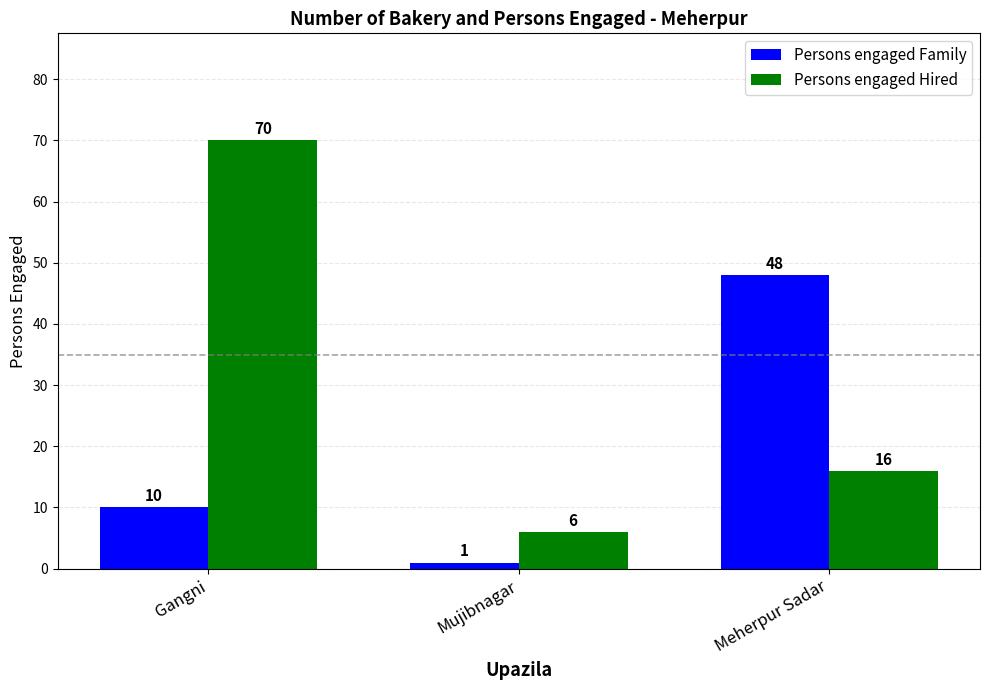

Which label corresponds to the largest value in the chart?

Gangni